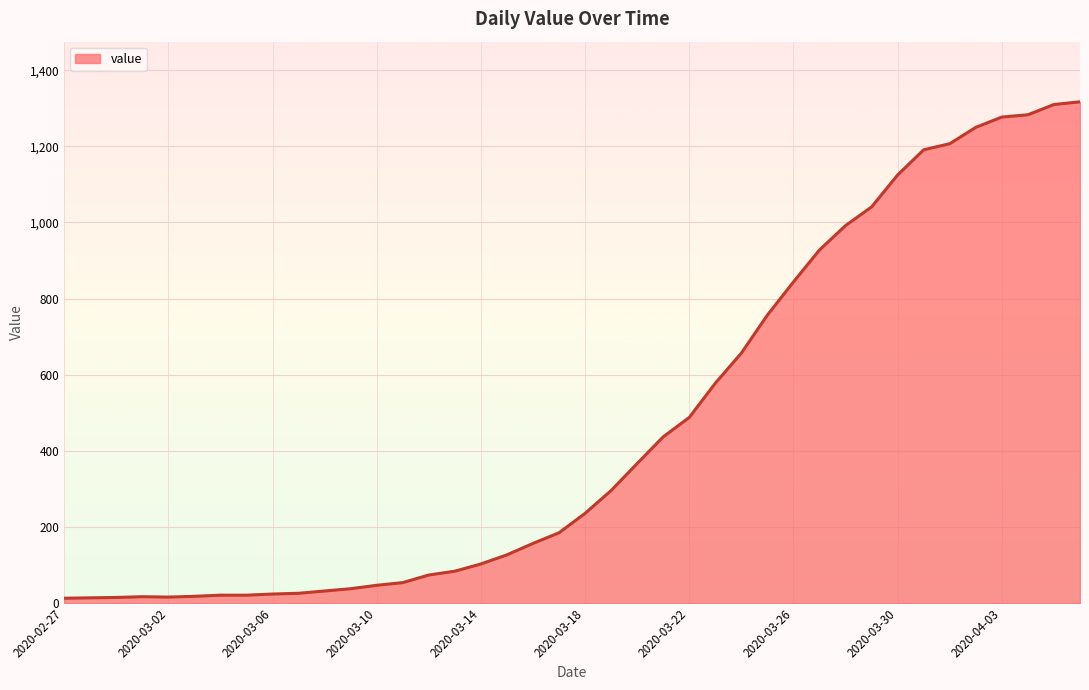

What is the maximum value shown in the chart?

1317